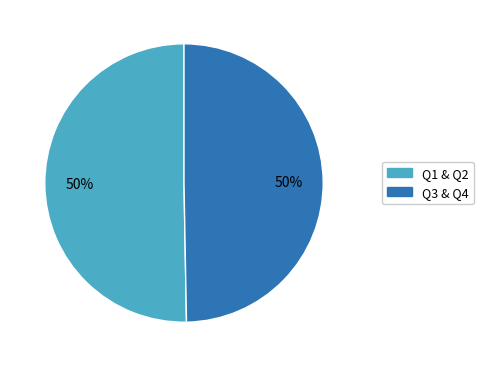

To the nearest percent, what is the average slice percentage?

50%